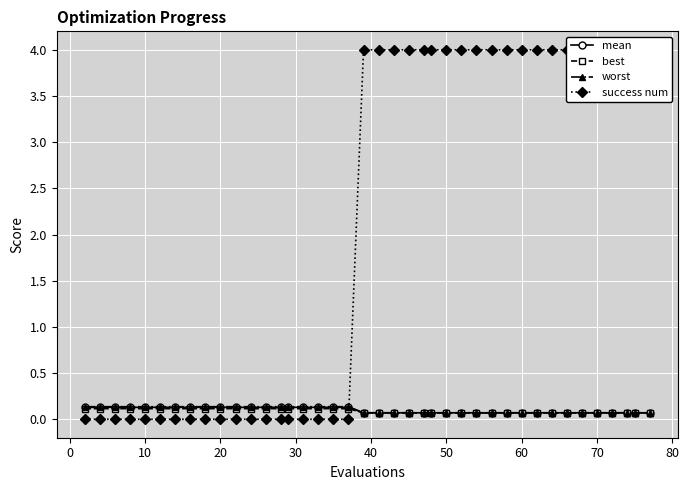

What is the maximum value for success num?

4.0